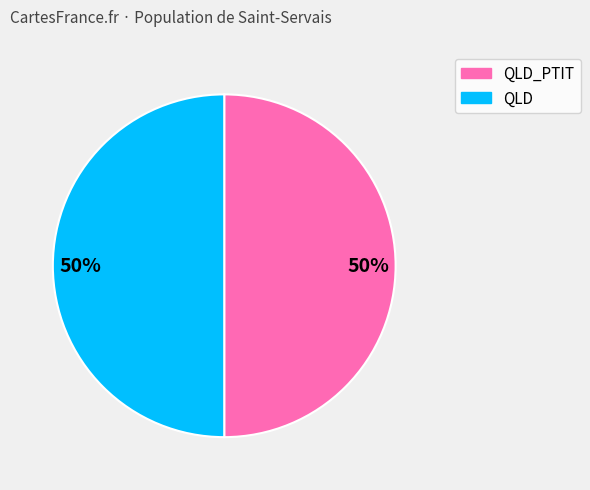

To the nearest percent, what is the average slice percentage?

50%